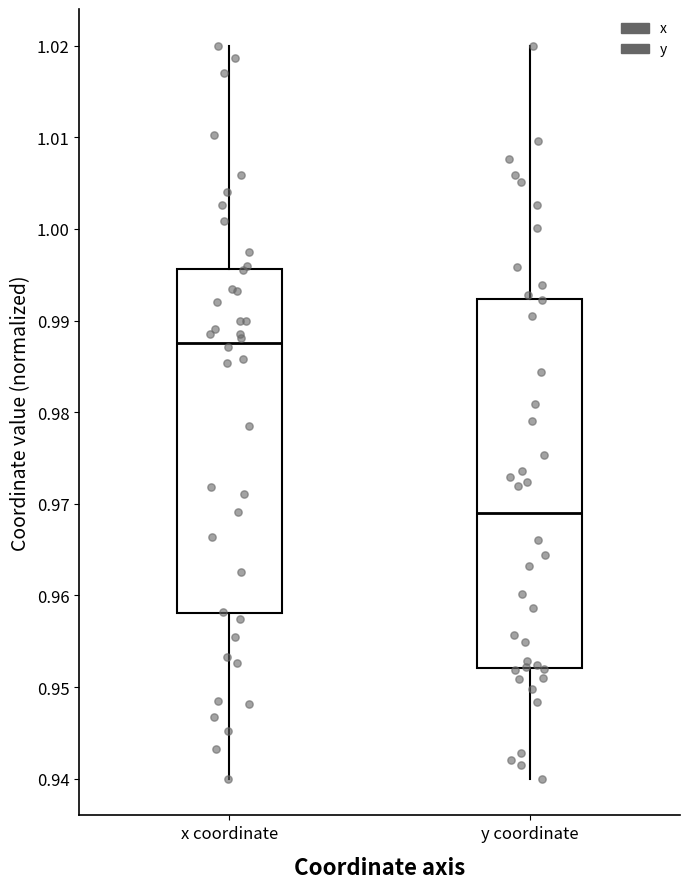

Reading left to right, read every box against the y-axis: the position of its median line, the range the box covers, and the ends of its whiskers. The values are not printed on the chart, so give them approximately, as read against the axis.

x coordinate: median 0.988, box 0.958 to 0.996, whiskers 0.940 to 1.020
y coordinate: median 0.969, box 0.952 to 0.992, whiskers 0.940 to 1.020